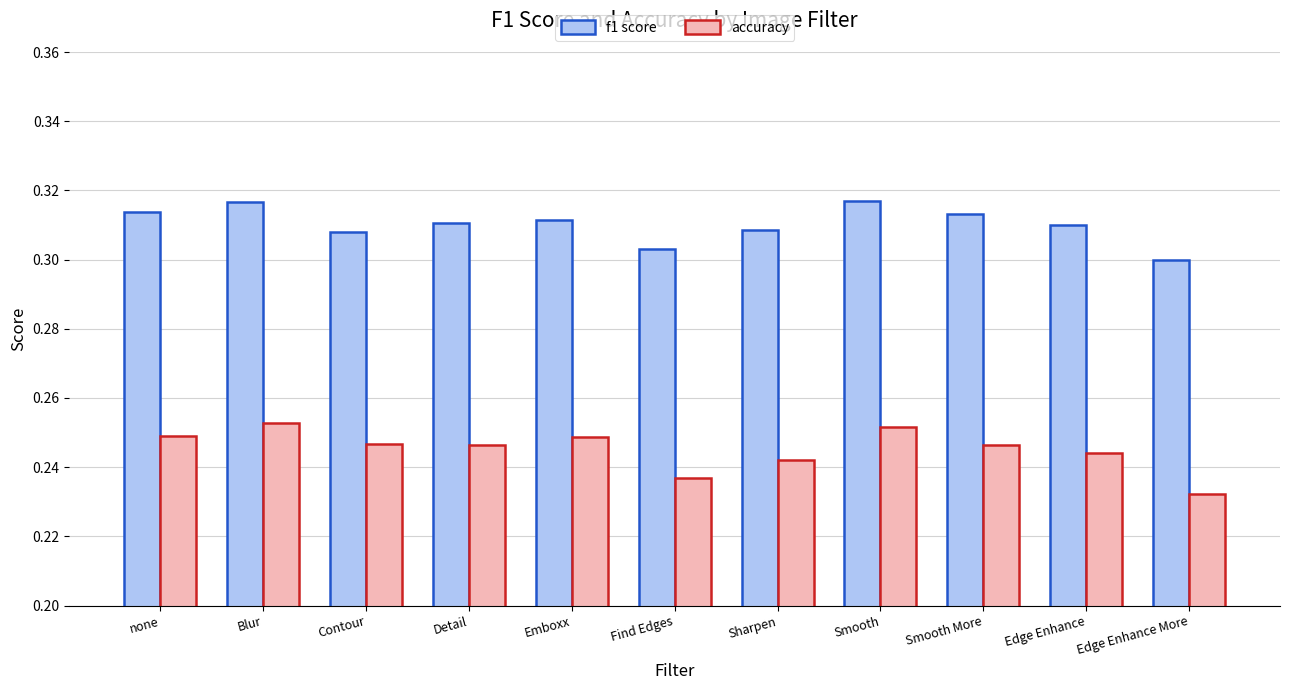

True or false: f1 score has a value of 0.1 at Edge Enhance More.

False